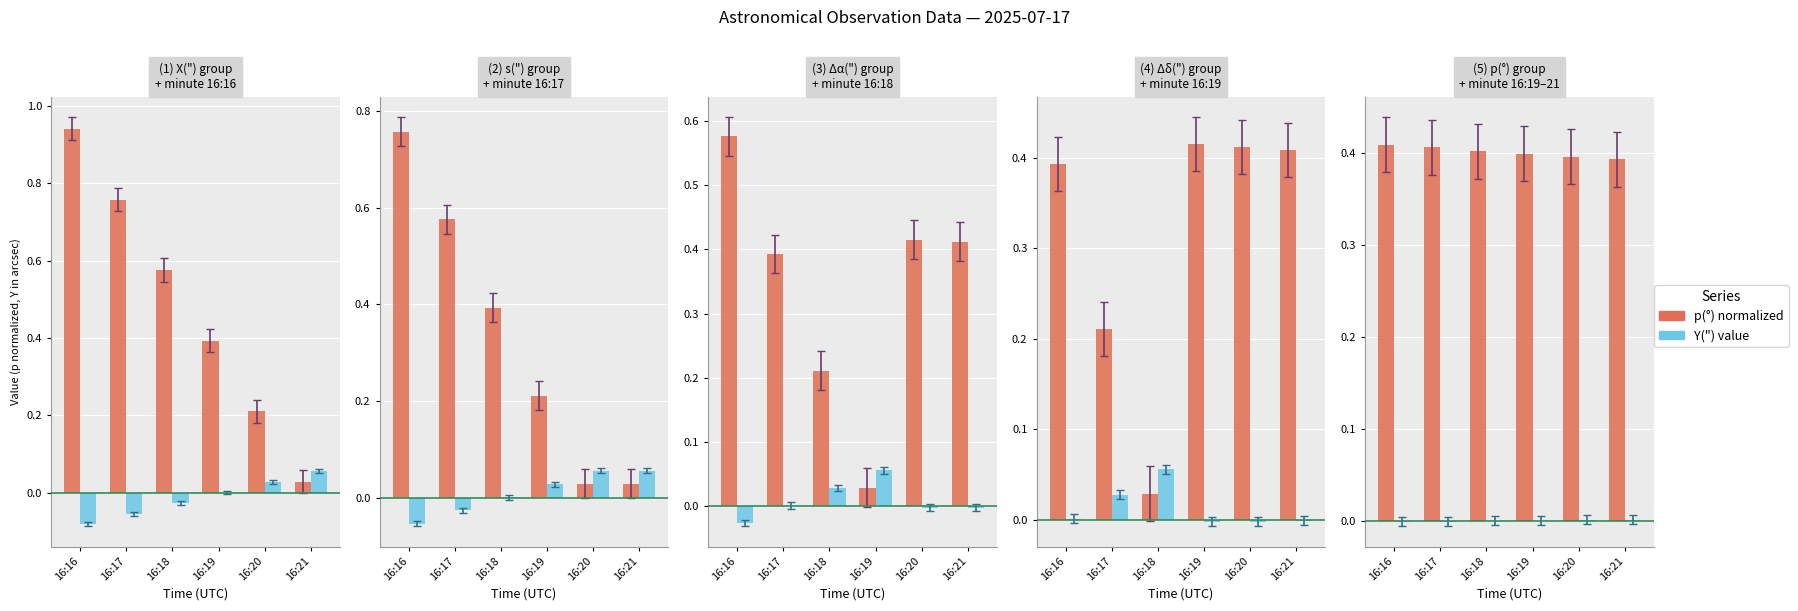

List the series in order of their overall mean, highest first.

p(°) normalized, Y(") value